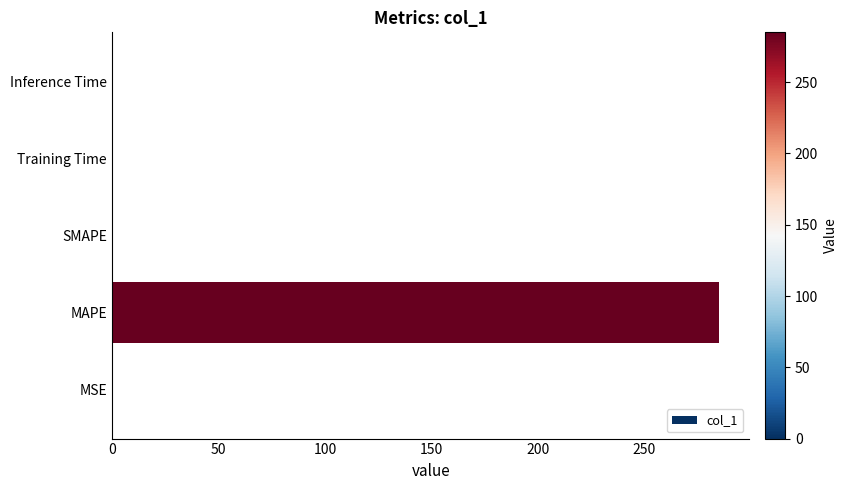

The value at Inference Time is 0.0. True or false?

True